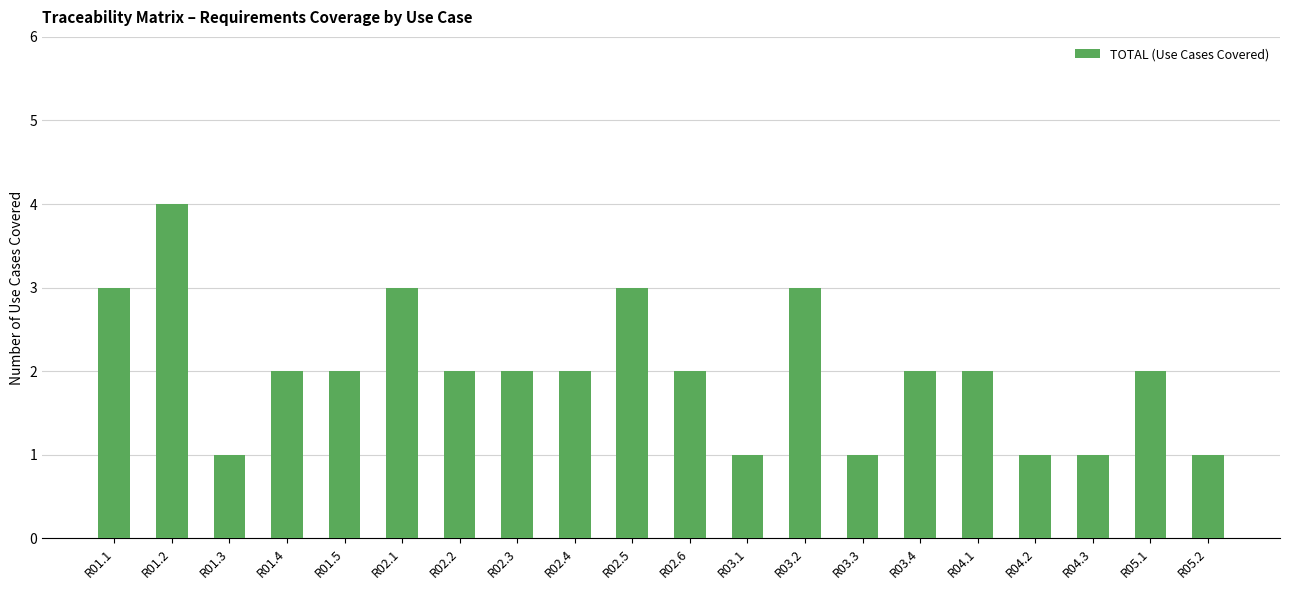

At which category does the chart reach its peak across all series?

R01.2